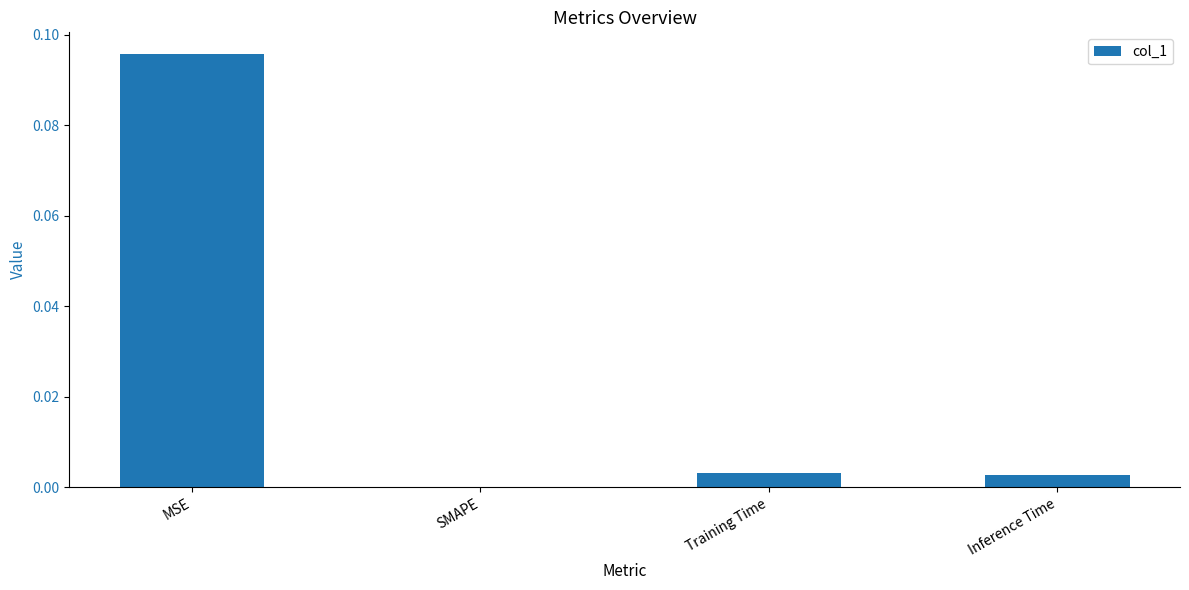

Is it true that the value at Training Time is 0.0?

True